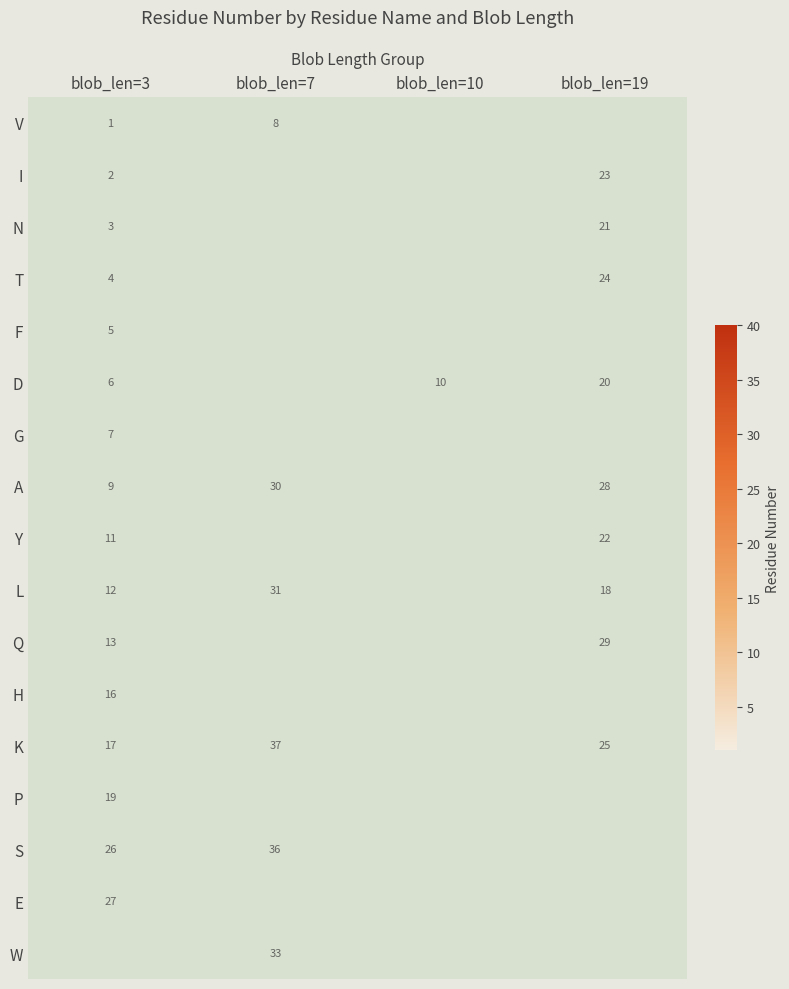

The K series shows 22 at blob_len=3. True or false?

False